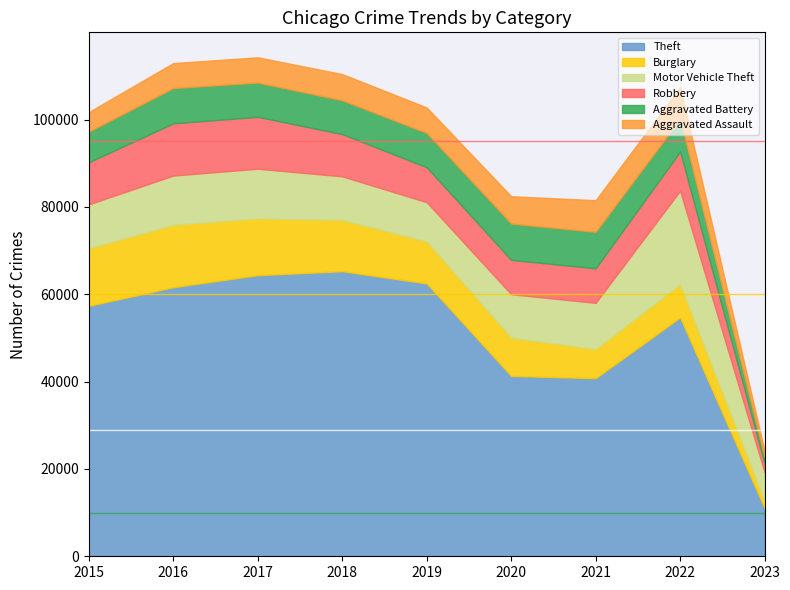

At which label does Aggravated Assault first exceed 5841?

2018